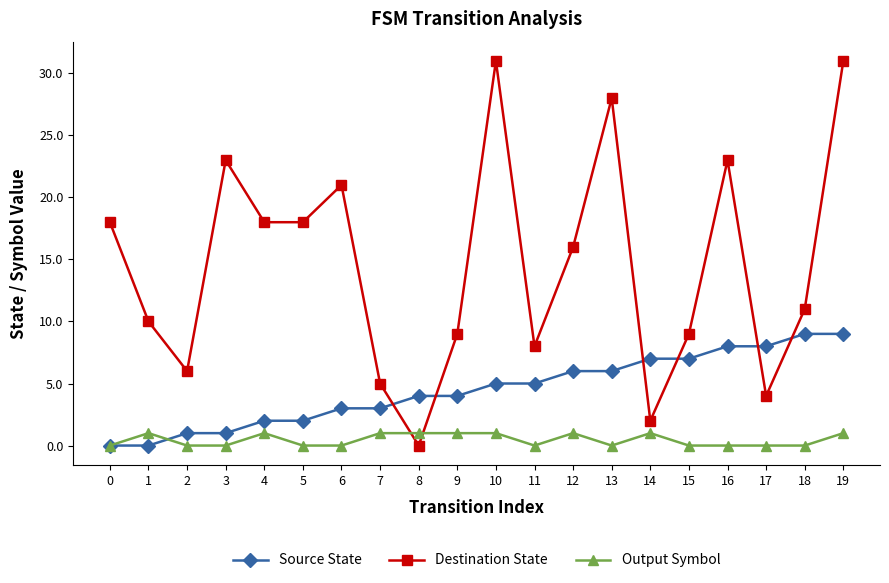

List the series in order of their peak value, lowest first.

Output Symbol, Source State, Destination State